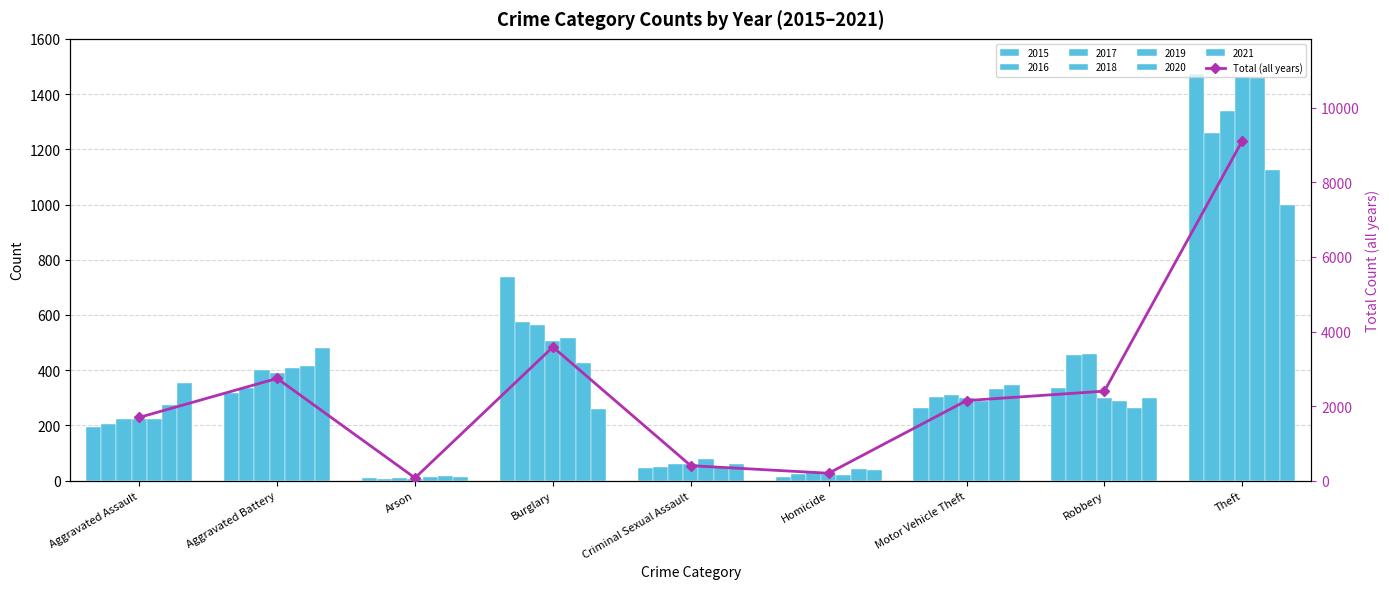

How many values exceed 2148?

4